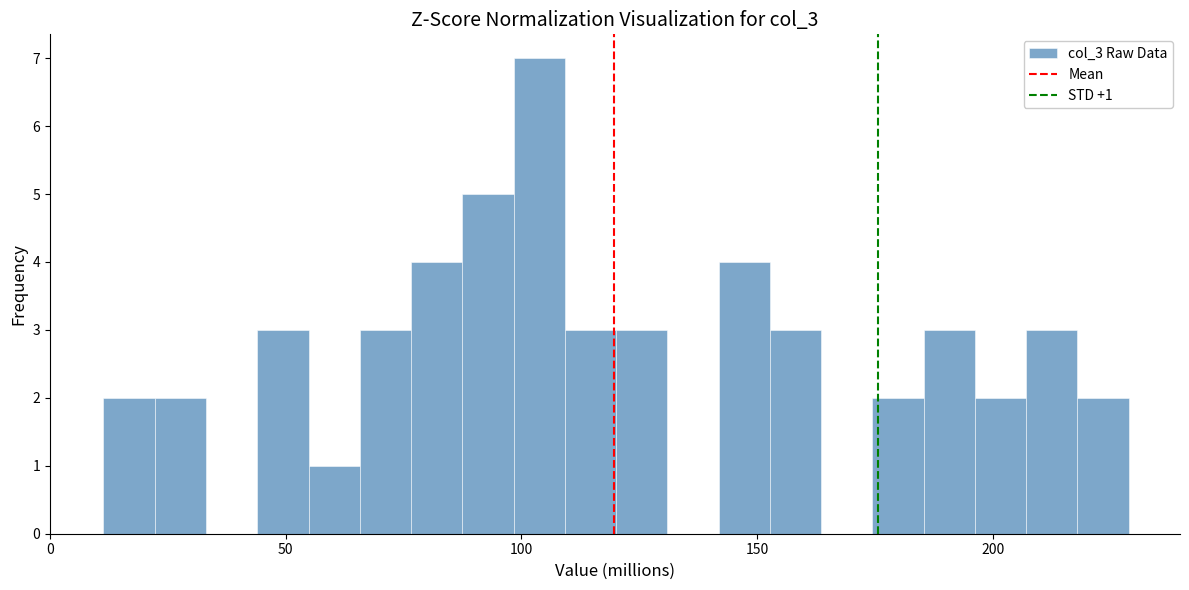

Around what value on the x-axis is the tallest bar? Give the approximate position of its centre, as read against the axis.

105